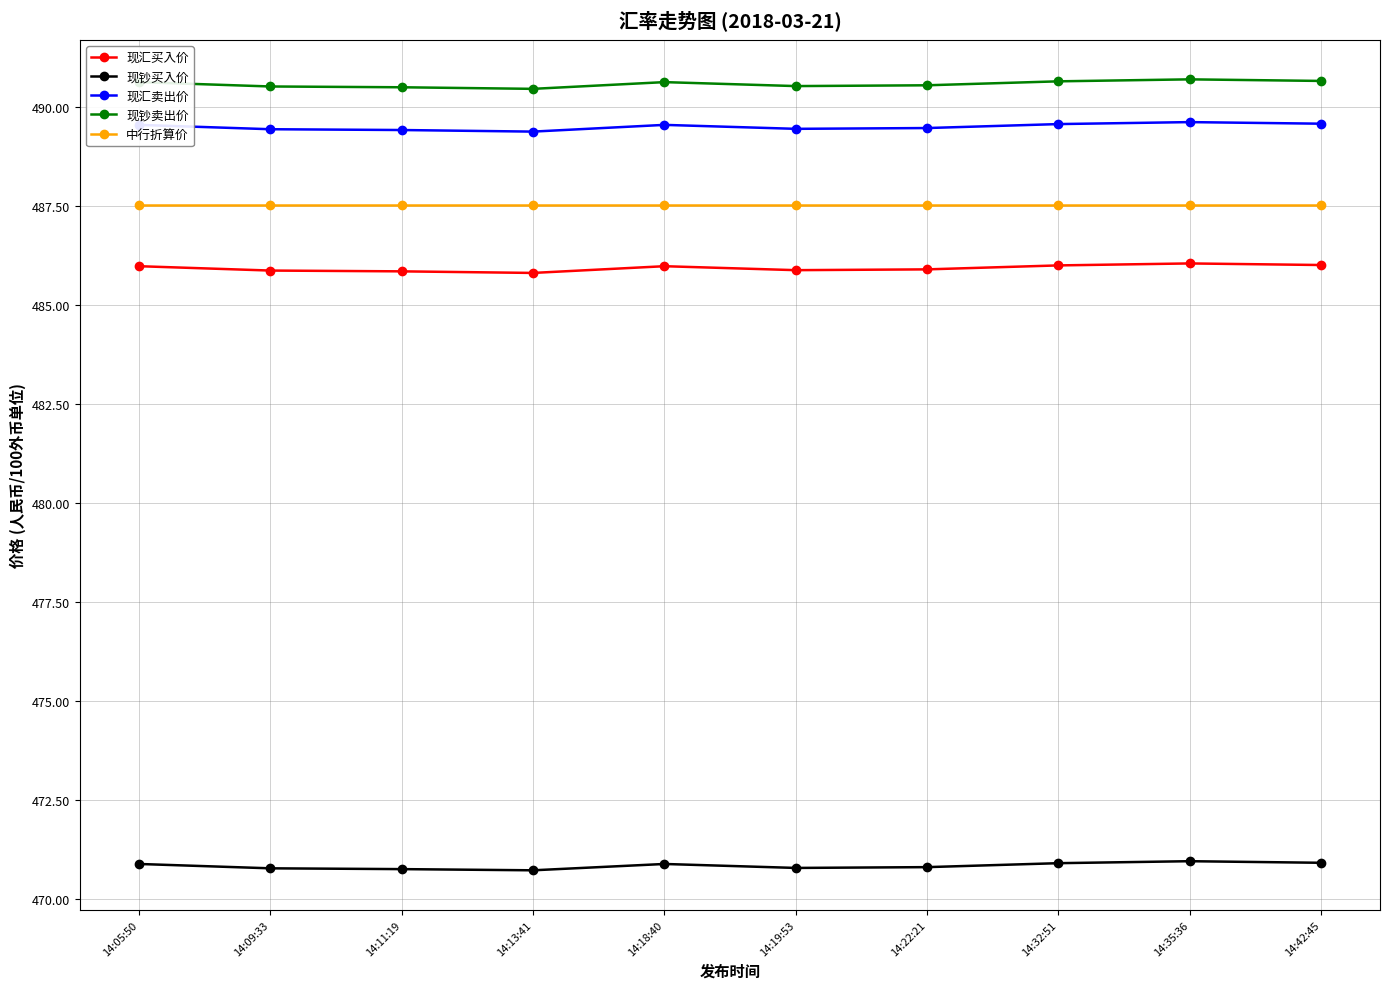

How many 现汇卖出价 values are between 489 and 490?

10